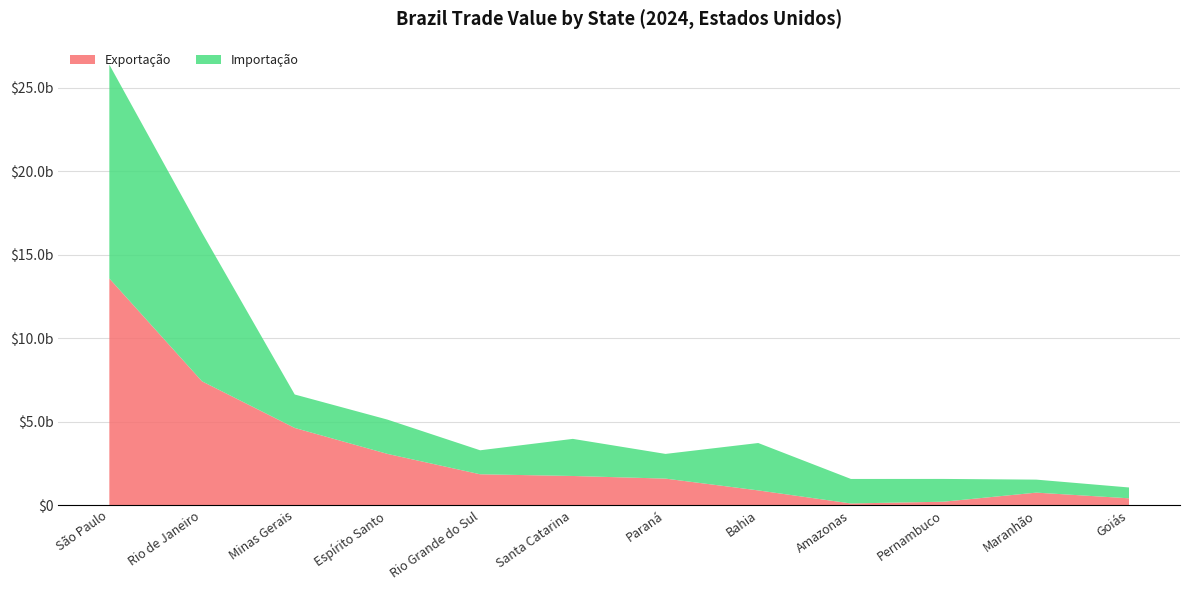

Reading left to right, what are all the values shown in this chart?

Exportação: São Paulo=13571896433	Rio de Janeiro=7412873779	Minas Gerais=4621726149	Espírito Santo=3068423281	Rio Grande do Sul=1847252430	Santa Catarina=1744938746	Paraná=1587640730	Bahia=882078681	Amazonas=99776638	Pernambuco=205166367	Maranhão=748638788	Goiás=408465929
Importação: São Paulo=12803612289	Rio de Janeiro=8896383399	Minas Gerais=2002599245	Espírito Santo=2053076985	Rio Grande do Sul=1436665712	Santa Catarina=2221853178	Paraná=1479000343	Bahia=2836997202	Amazonas=1467148168	Pernambuco=1363552123	Maranhão=778261187	Goiás=648414637